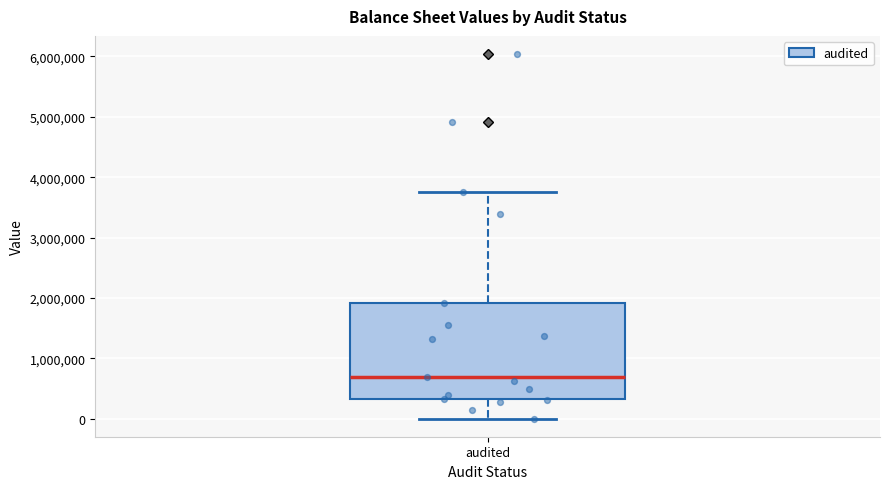

Read this box plot against the y-axis: the position of the median line, the range covered by the box, and the ends of both whiskers. The values are not printed on the chart, so give them approximately, as read against the axis.

median 700000, box 300000 to 1900000, whiskers 0 to 3800000